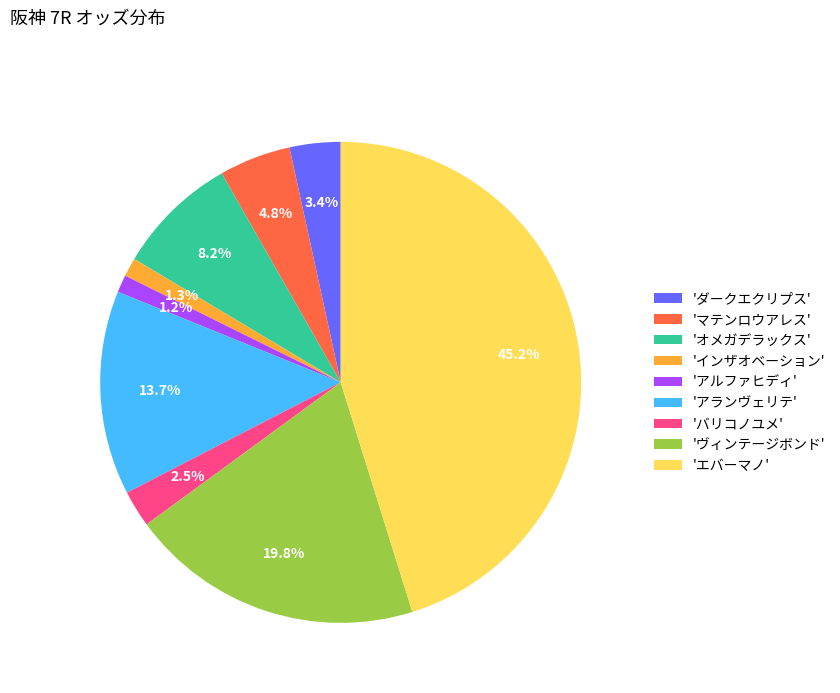

Which has a higher value, 'アルファヒディ' or 'ダークエクリプス'?

'ダークエクリプス'